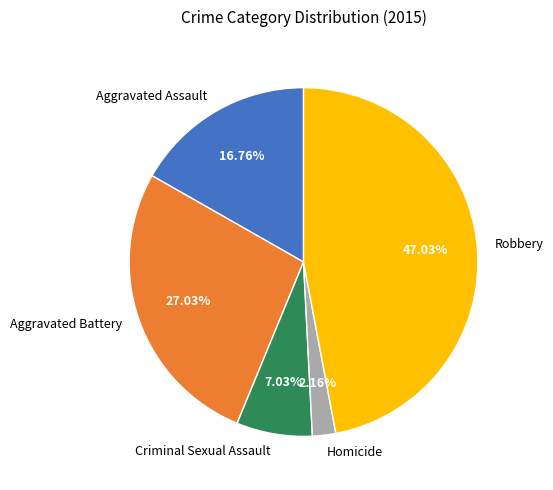

Which category has the biggest portion of the pie?

Robbery